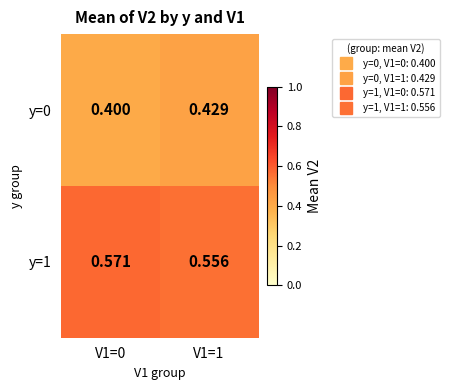

At which category does the chart reach its peak across all series?

V1=0